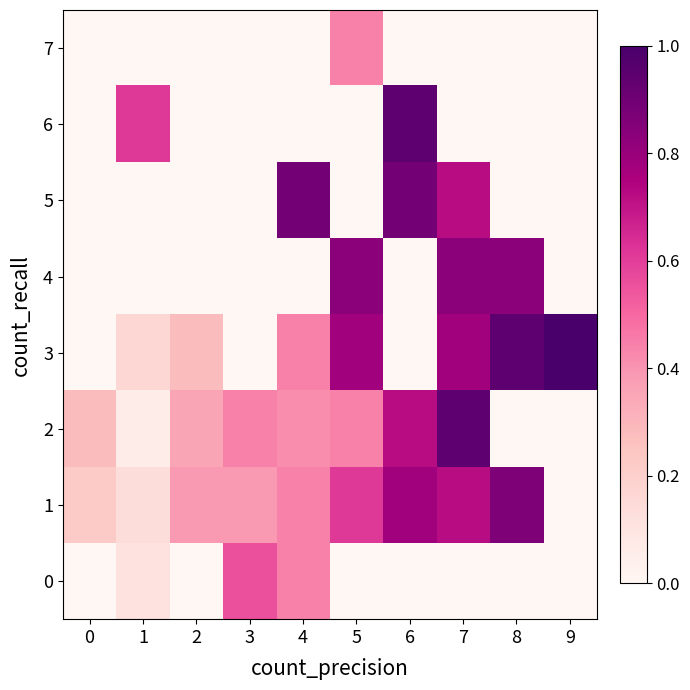

Reading left to right, list all the values displayed in this chart.

0: 0=0.0	1=0.1	2=0.0	3=0.6	4=0.4	5=0.0	6=0.0	7=0.0	8=0.0	9=0.0
1: 0=0.2	1=0.1	2=0.4	3=0.4	4=0.4	5=0.6	6=0.8	7=0.7	8=0.9	9=0.0
2: 0=0.3	1=0.1	2=0.4	3=0.4	4=0.4	5=0.4	6=0.7	7=0.9	8=0.0	9=0.0
3: 0=0.0	1=0.2	2=0.3	3=0.0	4=0.4	5=0.8	6=0.0	7=0.8	8=0.9	9=1.0
4: 0=0.0	1=0.0	2=0.0	3=0.0	4=0.0	5=0.8	6=0.0	7=0.8	8=0.8	9=0.0
5: 0=0.0	1=0.0	2=0.0	3=0.0	4=0.9	5=0.0	6=0.9	7=0.7	8=0.0	9=0.0
6: 0=0.0	1=0.6	2=0.0	3=0.0	4=0.0	5=0.0	6=0.9	7=0.0	8=0.0	9=0.0
7: 0=0.0	1=0.0	2=0.0	3=0.0	4=0.0	5=0.4	6=0.0	7=0.0	8=0.0	9=0.0